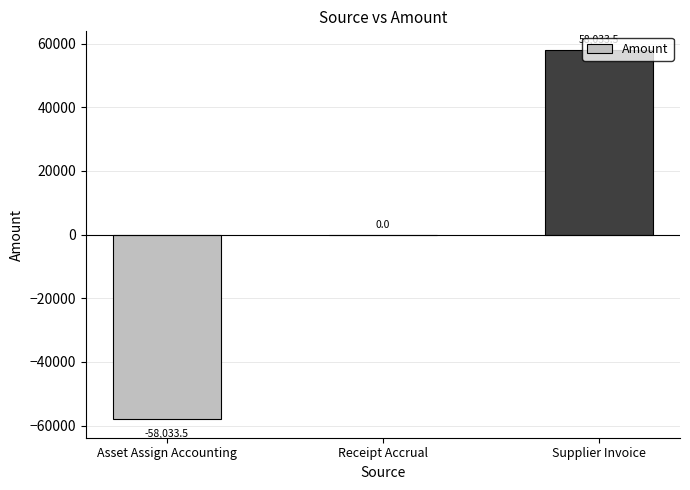

Reading right to left, what are all the values shown in this chart?

58033.5	0.0	-58033.5